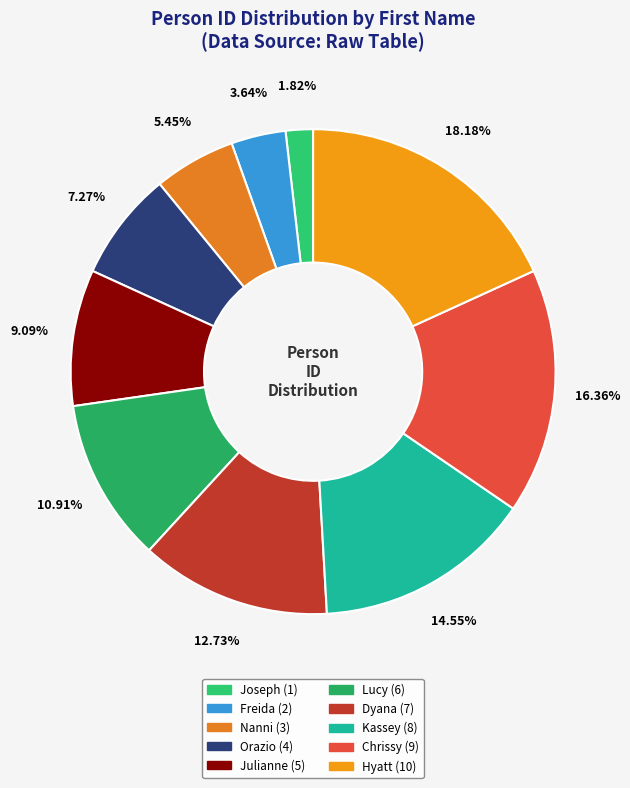

To the nearest percent, what is the difference between the largest and smallest slice percentages?

16%